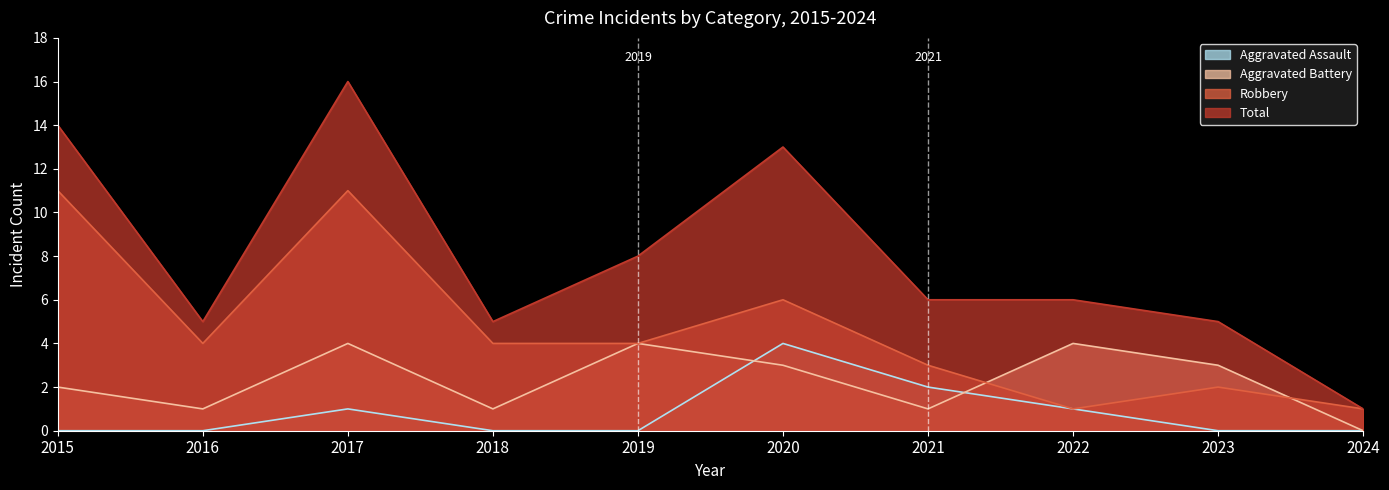

What is the spread (max minus min) of values at 2015?

14